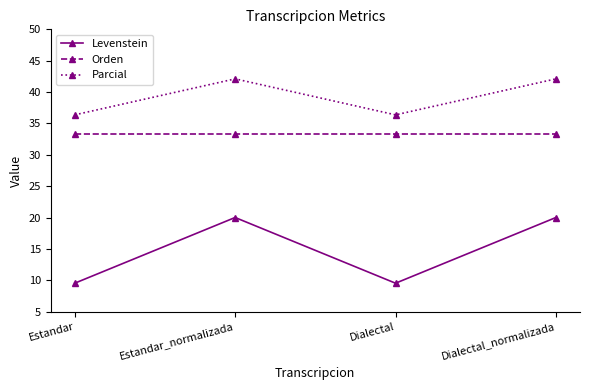

True or false: Parcial and Levenstein intersect in this chart.

False